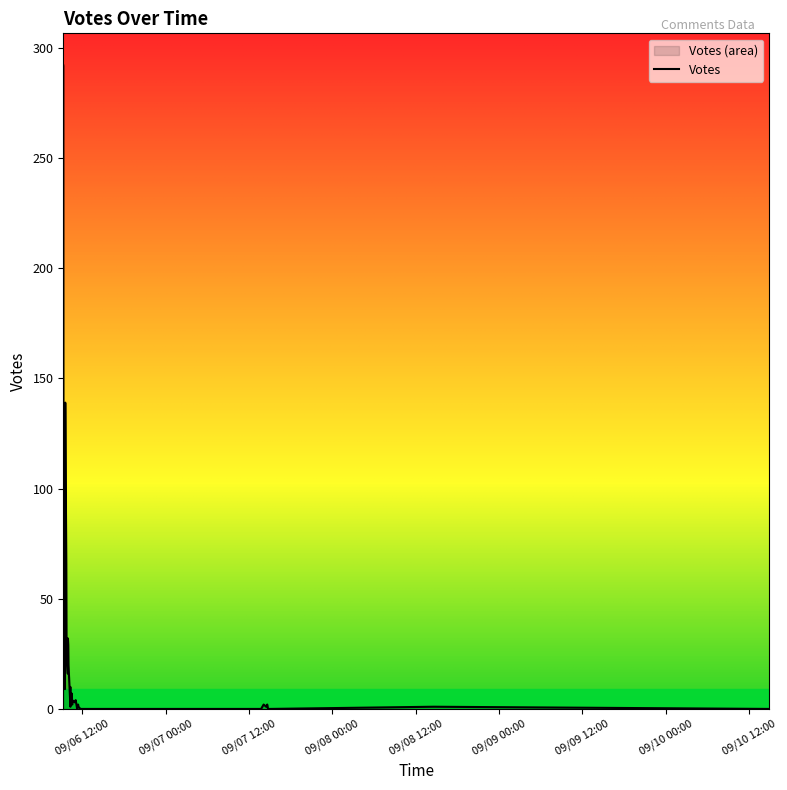

Reading left to right, list all the values displayed in this chart.

292	141	94	65	29	19	9	56	139	66	32	24	16	32	29	20	3	10	1	6	7	2	4	3	4	0	1	2	1	0	0	0	0	2	1	2	0	0	1	0